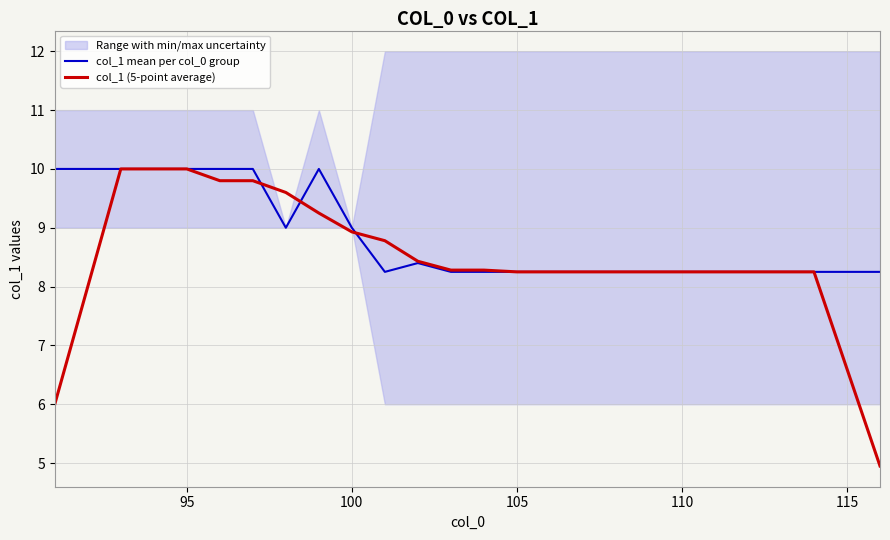

What is the difference between the second highest and second lowest values in the col_1 (5-point average) series?

4.0